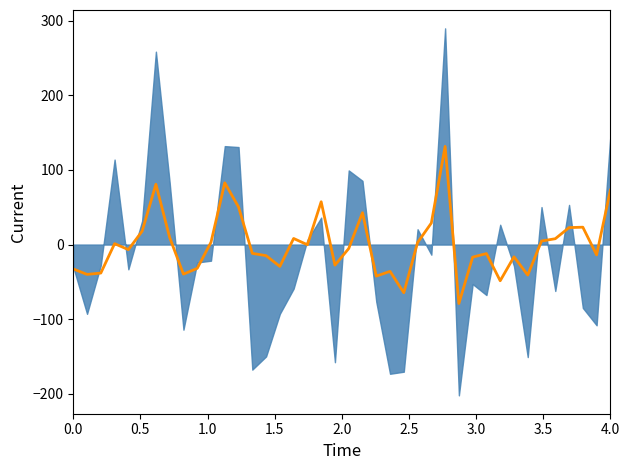

Count the number of values greater than -5.

19